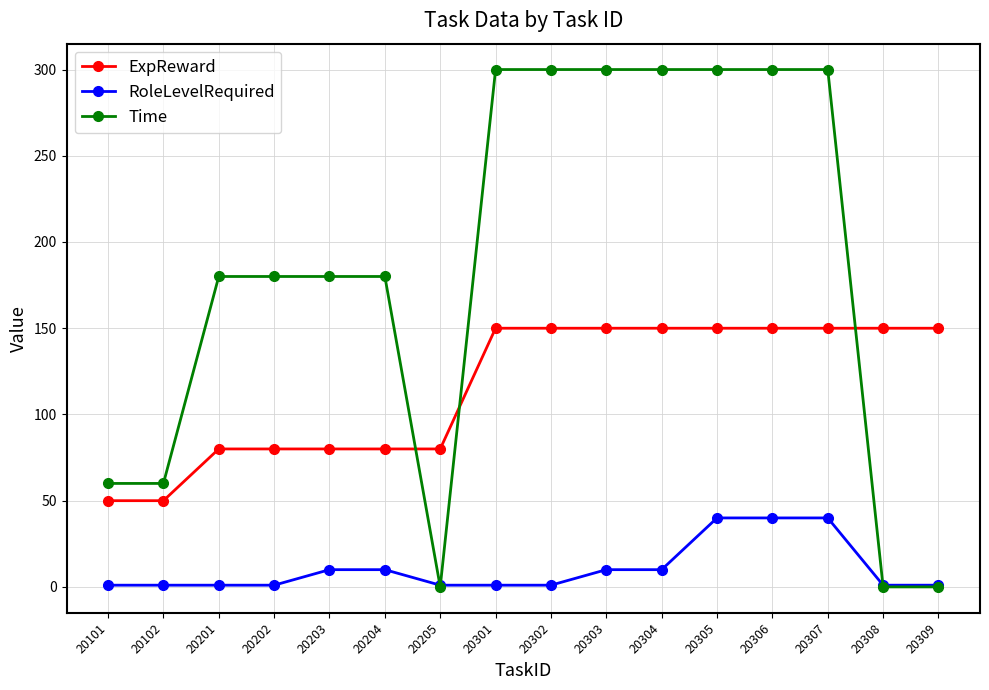

Count the number of categories in the chart.

16